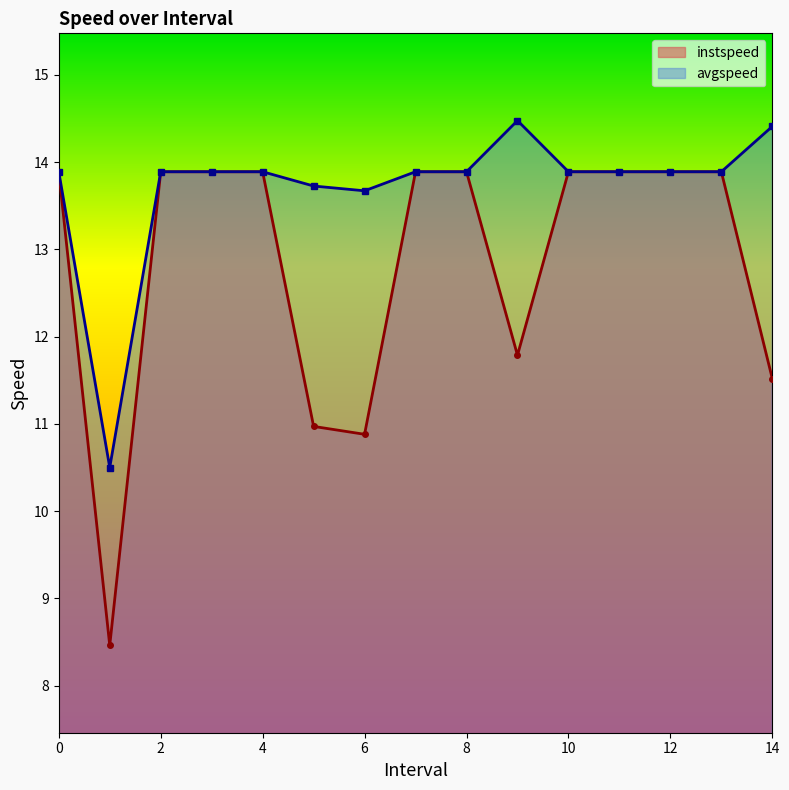

Reading left to right, list all the values displayed in this chart.

instspeed: 13.9	8.5	13.9	13.9	13.9	11.0	10.9	13.9	13.9	11.8	13.9	13.9	13.9	13.9	11.5
avgspeed: 13.9	10.5	13.9	13.9	13.9	13.7	13.7	13.9	13.9	14.5	13.9	13.9	13.9	13.9	14.4